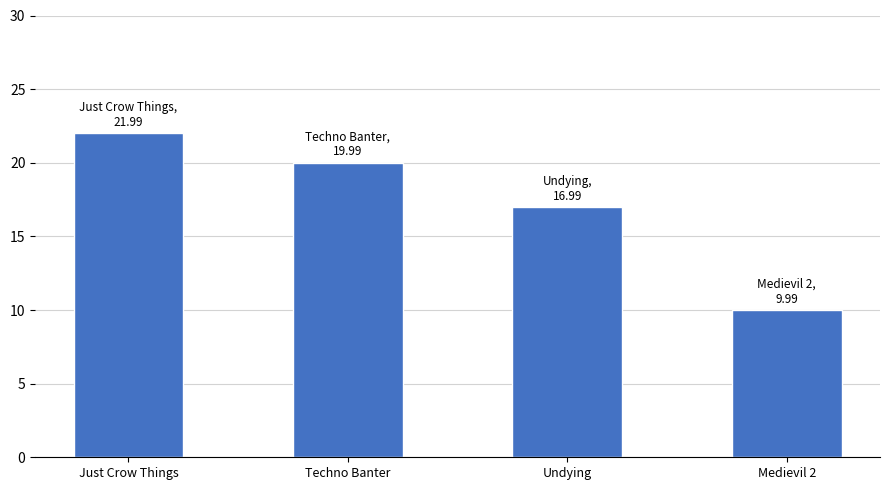

List the labels in order of value, smallest first.

Medievil 2, Undying, Techno Banter, Just Crow Things